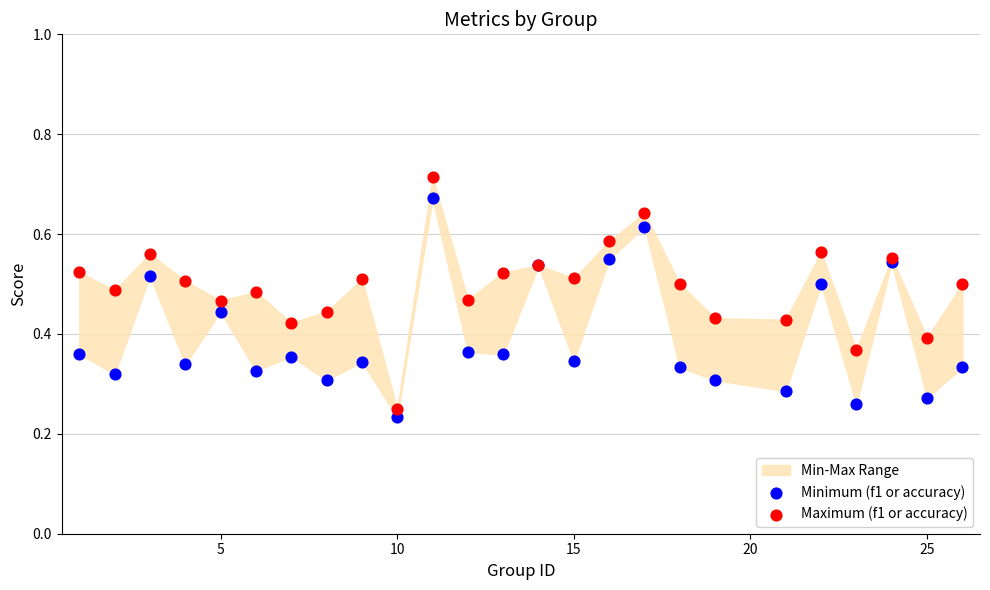

Which series has the largest Y range (max minus min)?

Maximum (f1 or accuracy)